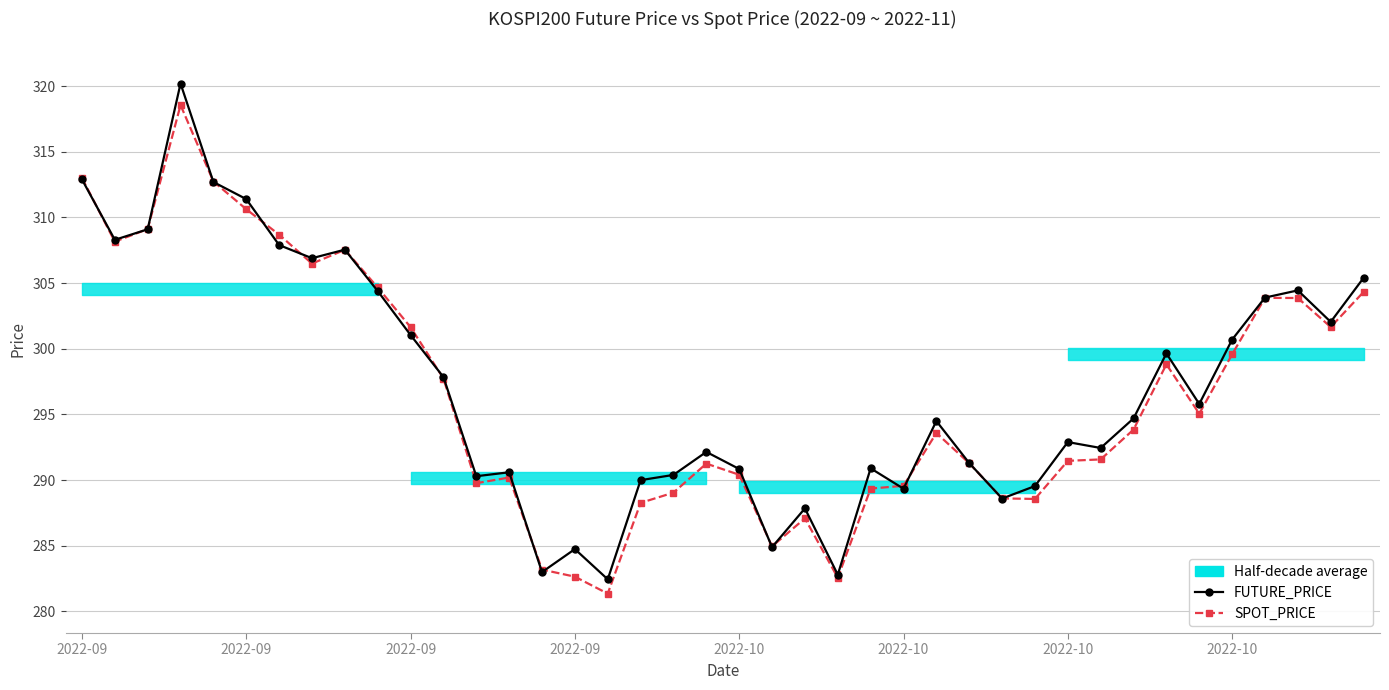

At how many categories does at least one series exceed 306?

9